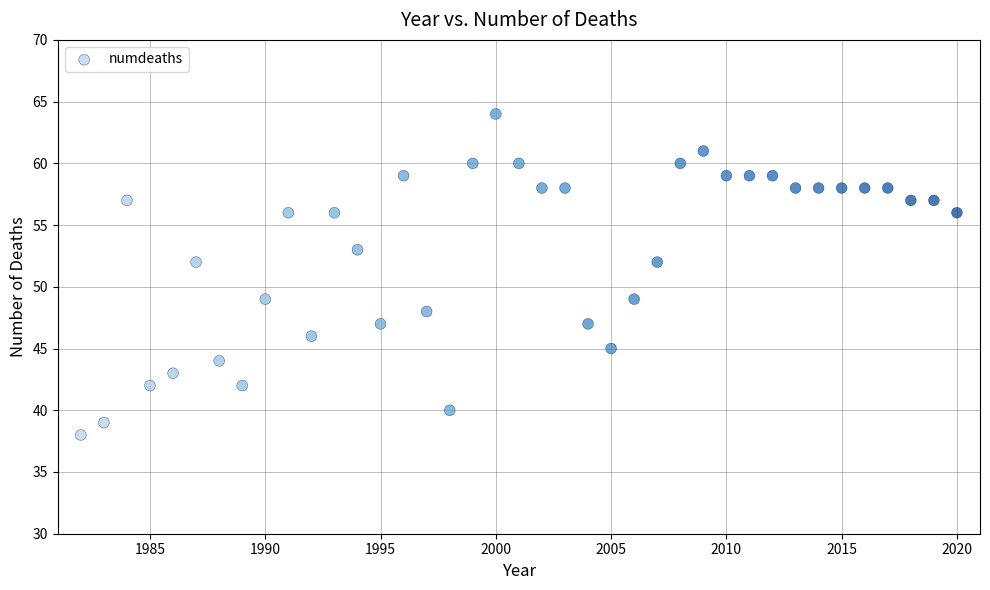

What is the range of X values (max minus min)?

38